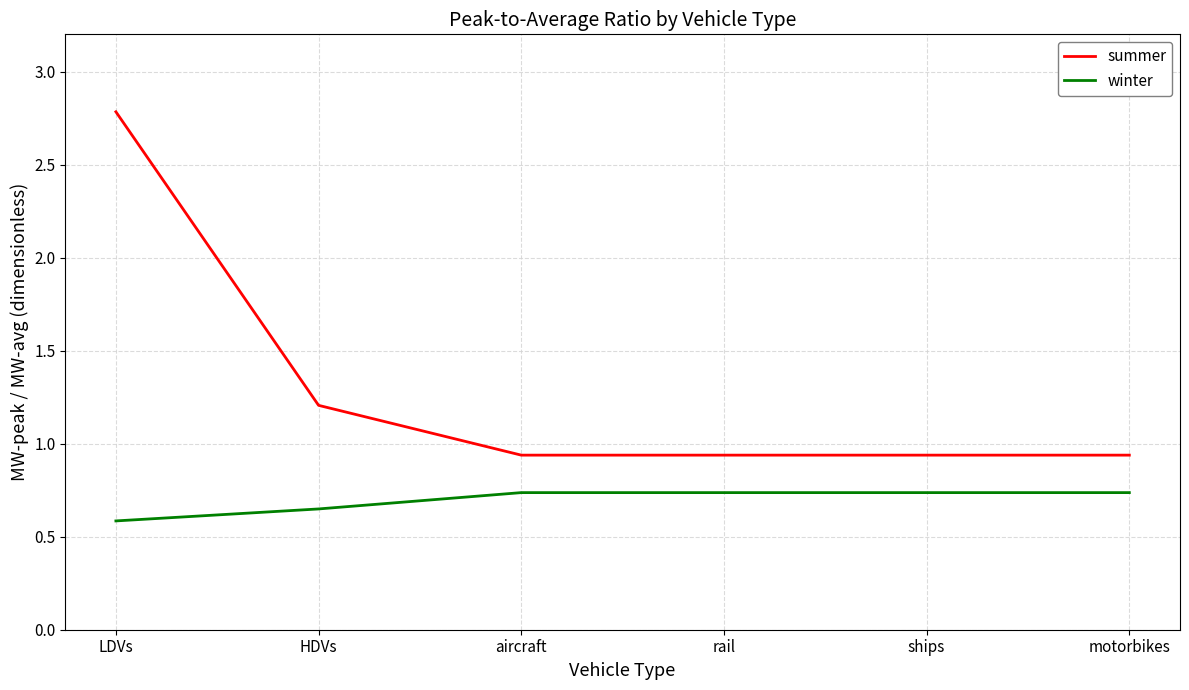

What position from the right is LDVs?

6